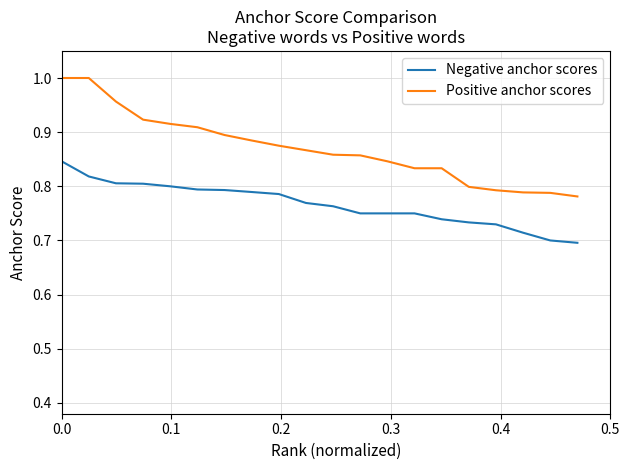

How many Positive anchor scores values are between 0 and 1?

20